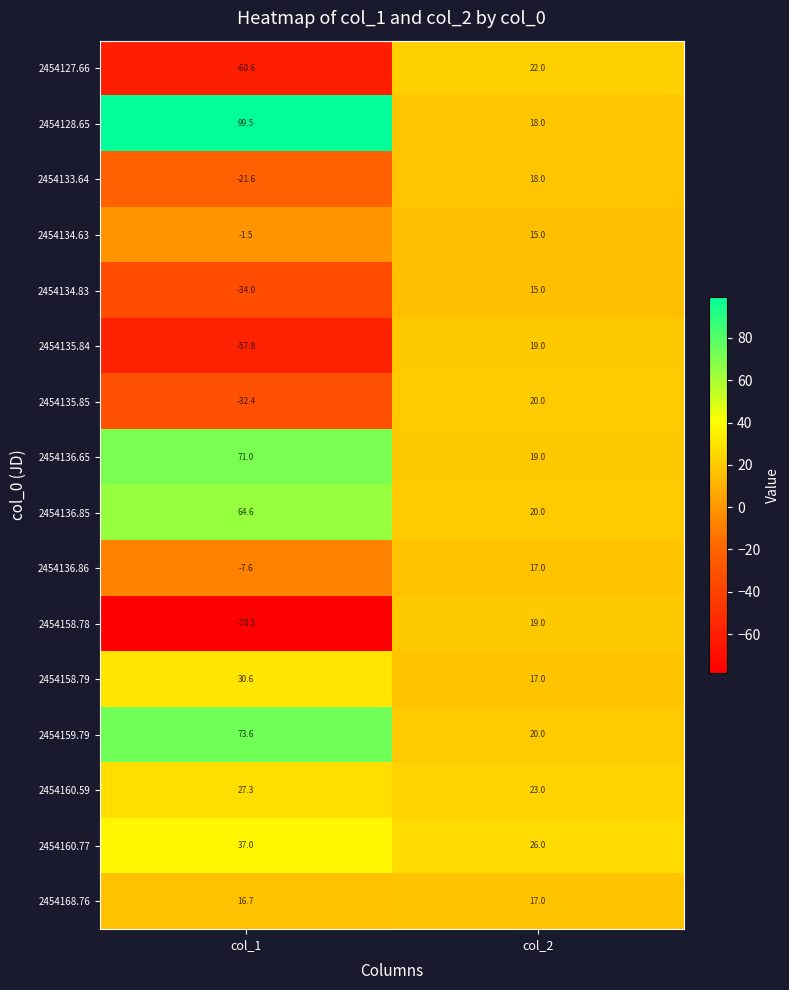

True or false: 2454135.84 has a value of 19.0 at col_2.

True